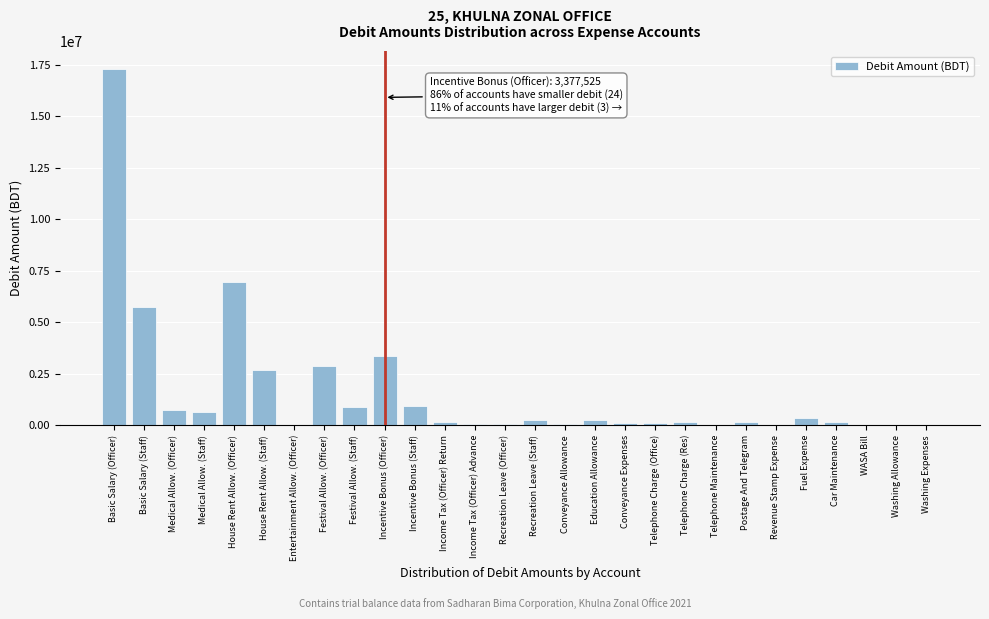

Where is the data nearest to the value 8650847?

House Rent Allow. (Officer)